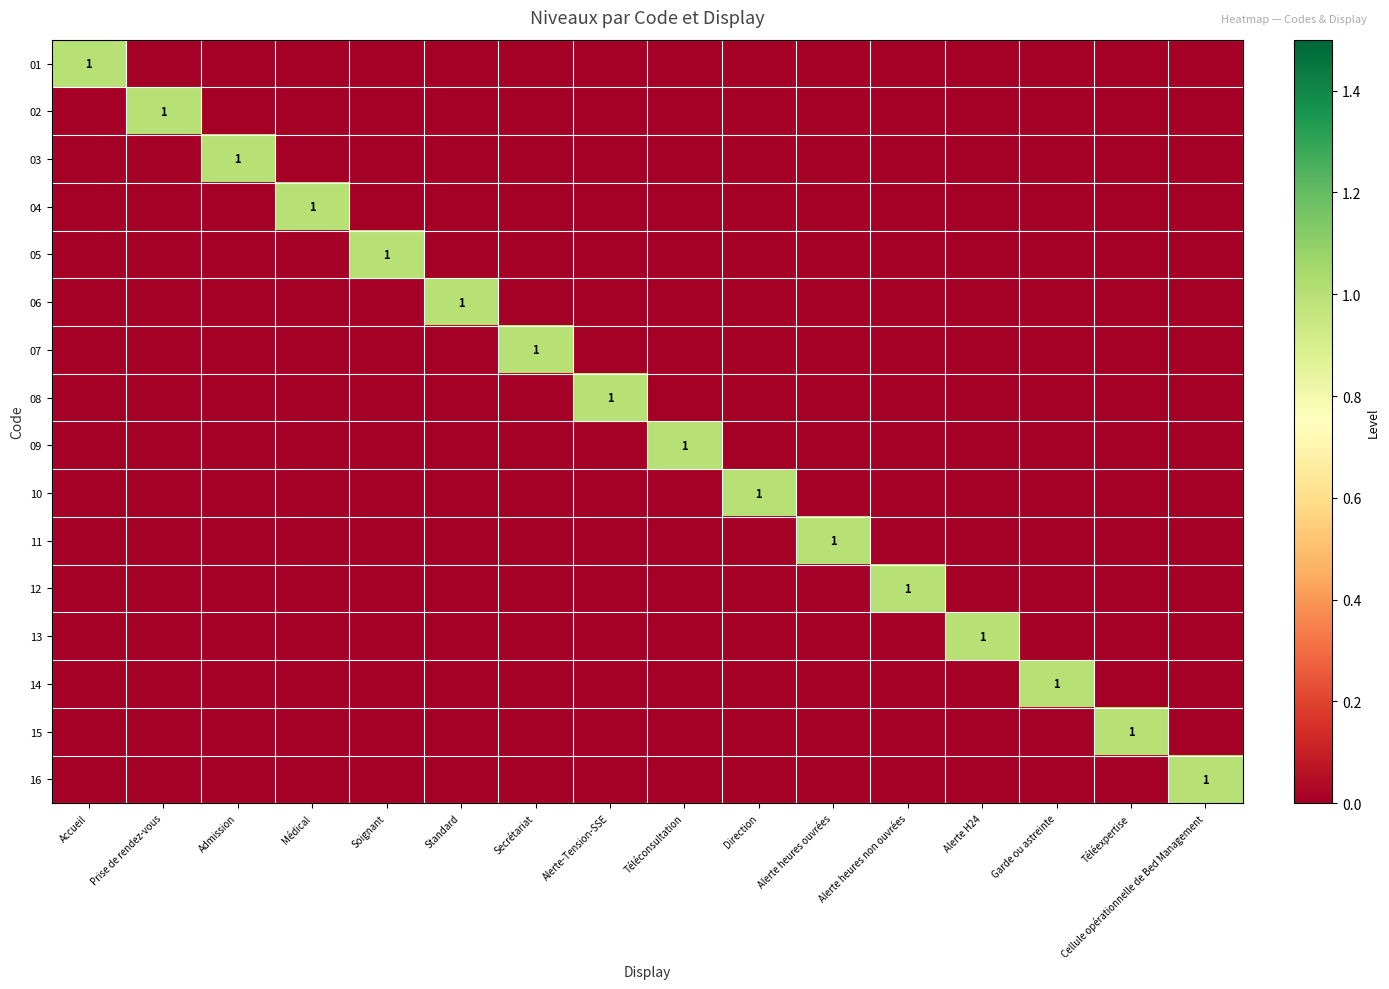

True or false: 05 has a value of 0 at Soignant.

False